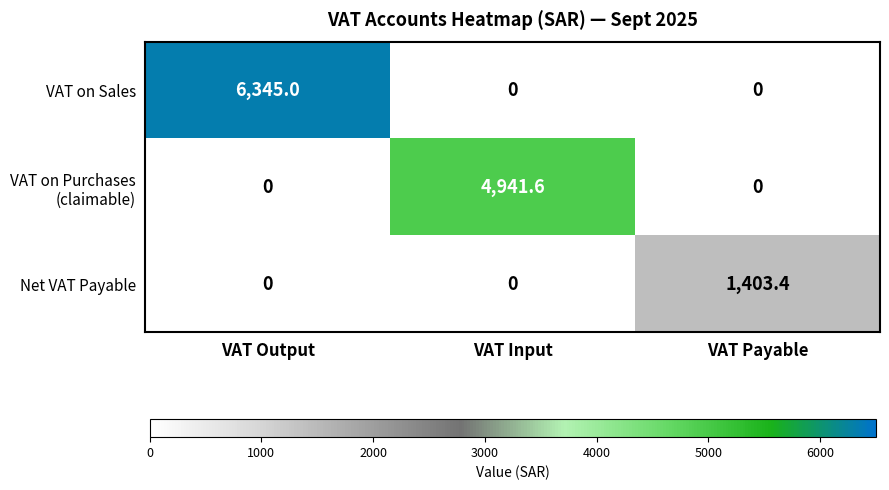

How many series are shown in this chart?

3